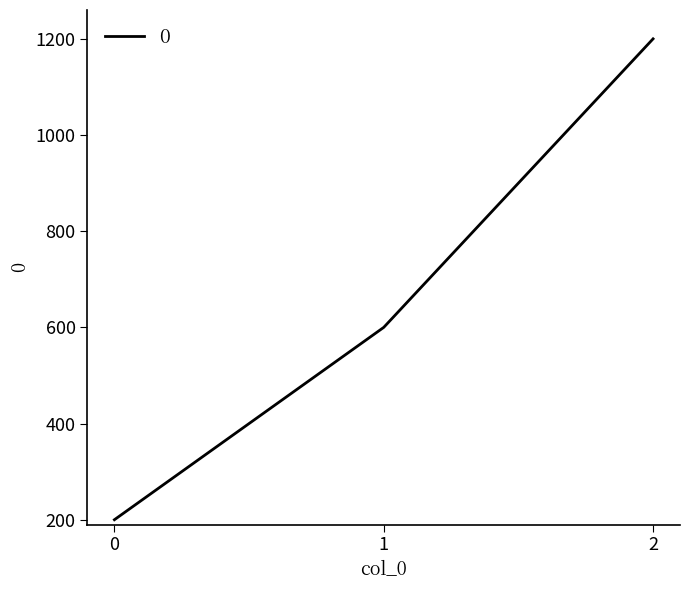

Reading left to right, what are all the values shown in this chart?

200	600	1200